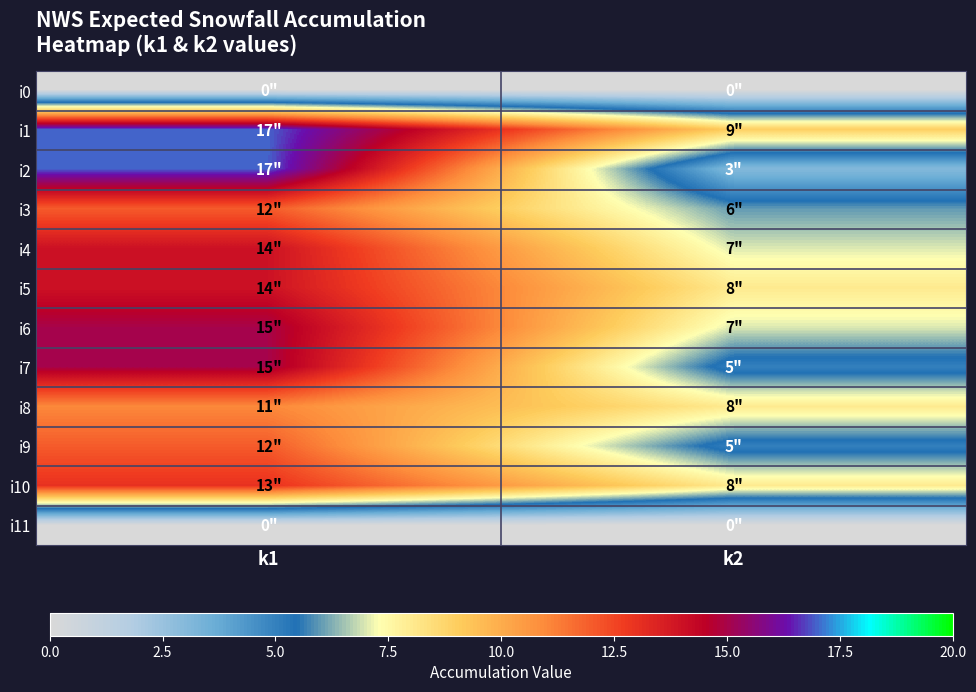

Reading right to left, transcribe all the data shown in this chart.

i0: k2=0	k1=0
i1: k2=9	k1=17
i2: k2=3	k1=17
i3: k2=6	k1=12
i4: k2=7	k1=14
i5: k2=8	k1=14
i6: k2=7	k1=15
i7: k2=5	k1=15
i8: k2=8	k1=11
i9: k2=5	k1=12
i10: k2=8	k1=13
i11: k2=0	k1=0